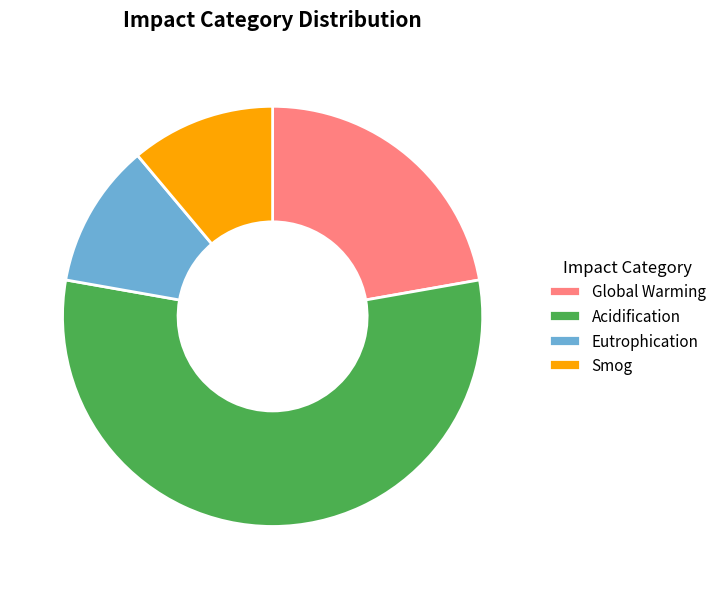

Is Acidification the majority of the pie?

Yes